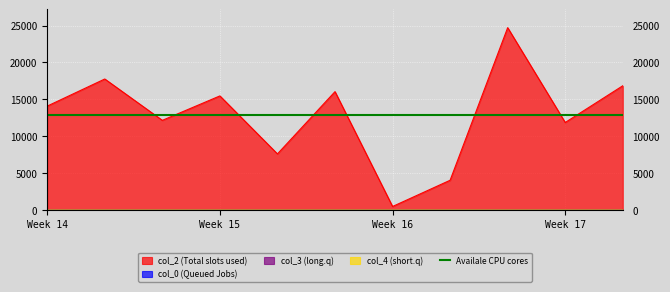

What is the lowest value of the col_2 series?

471.0